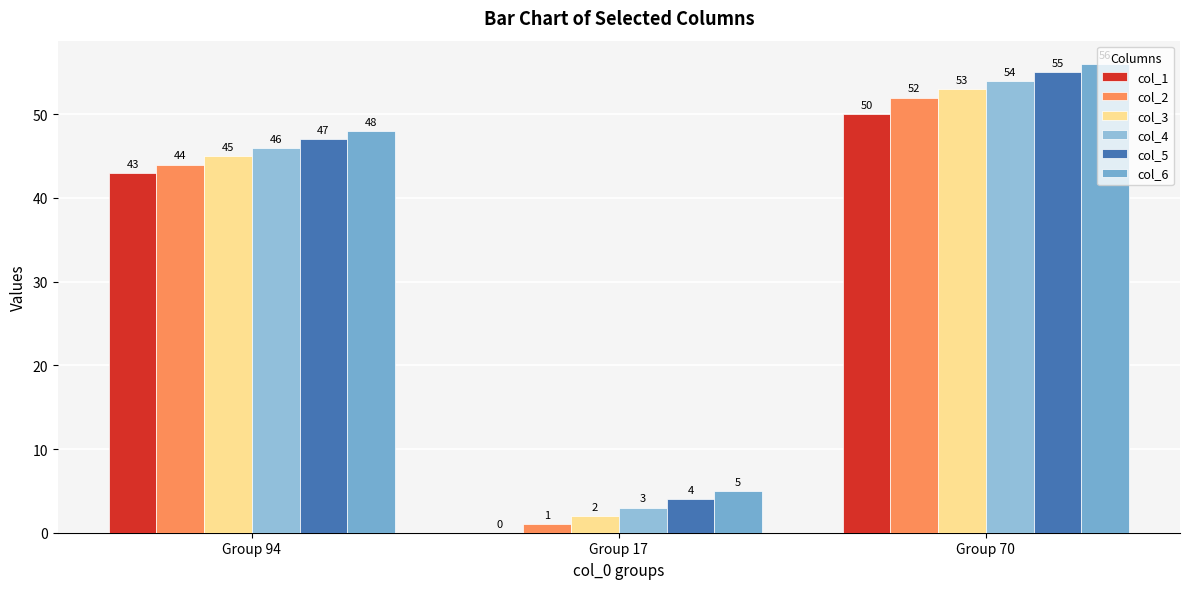

Which has a higher value, Group 94 or Group 70?

Group 70